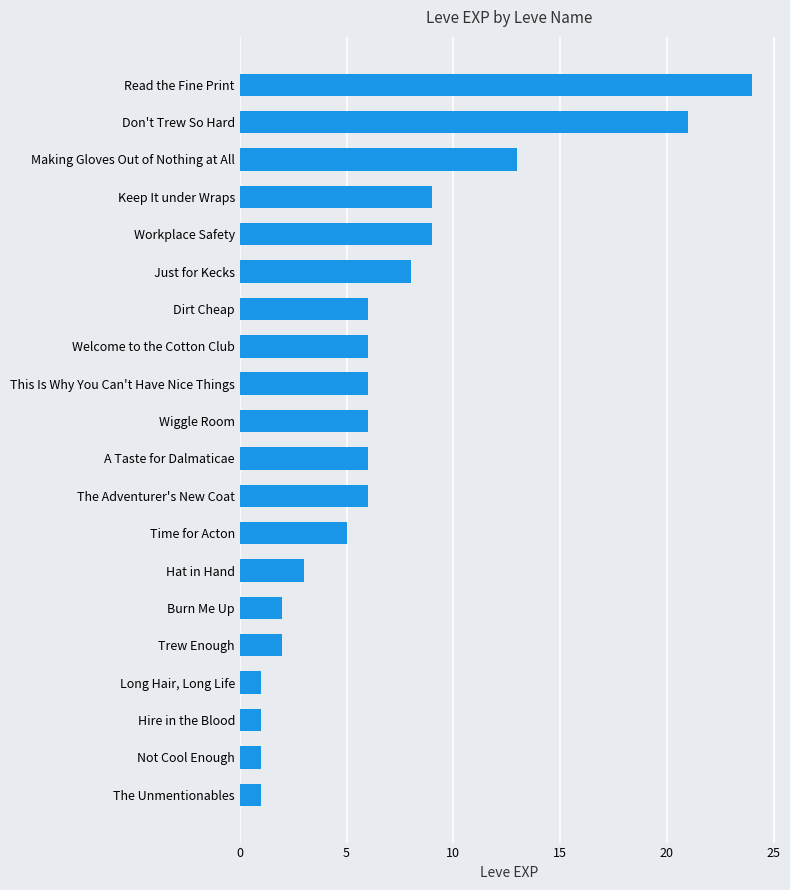

Between The Unmentionables and Read the Fine Print, which is larger?

Read the Fine Print